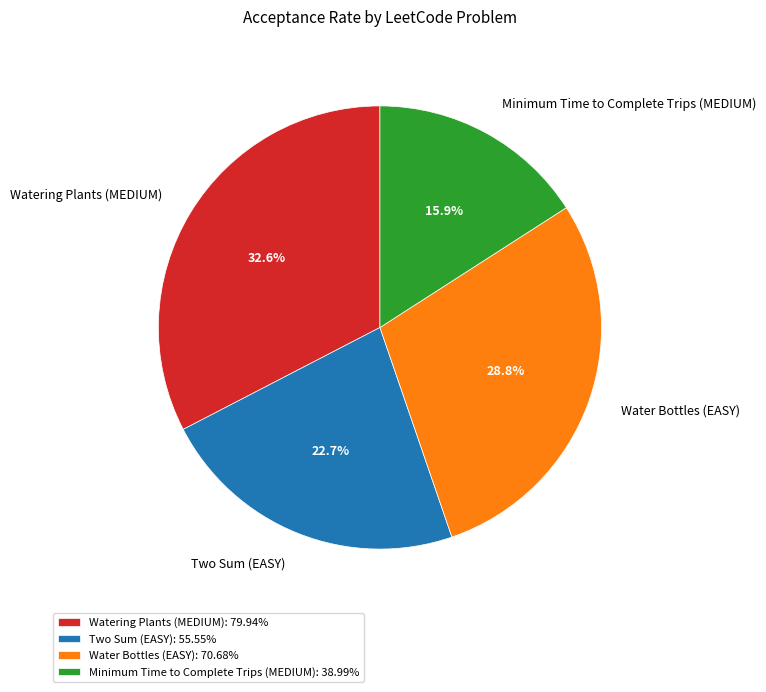

How many segments does this pie chart have?

4